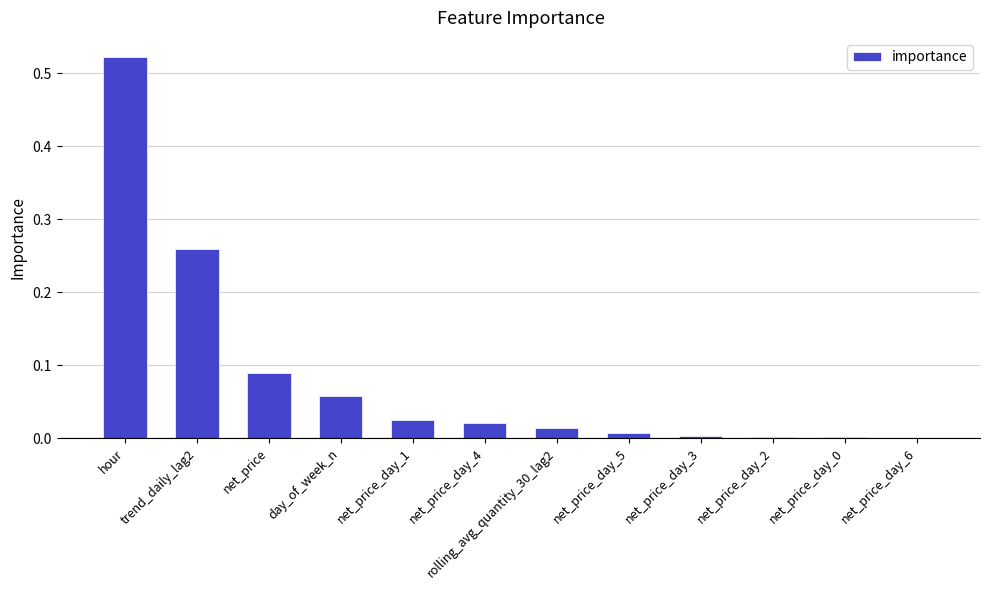

What is the change in value from trend_daily_lag2 to net_price_day_2?

-0.3